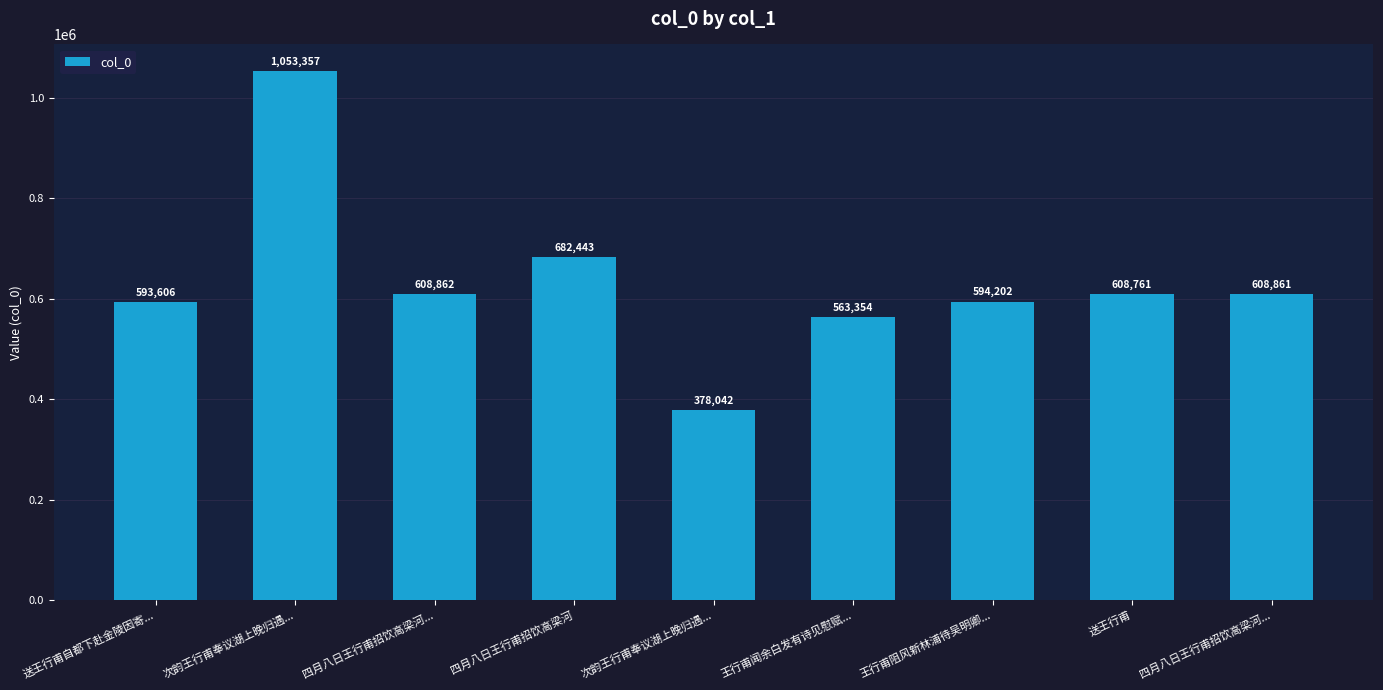

Count the number of categories in the chart.

9